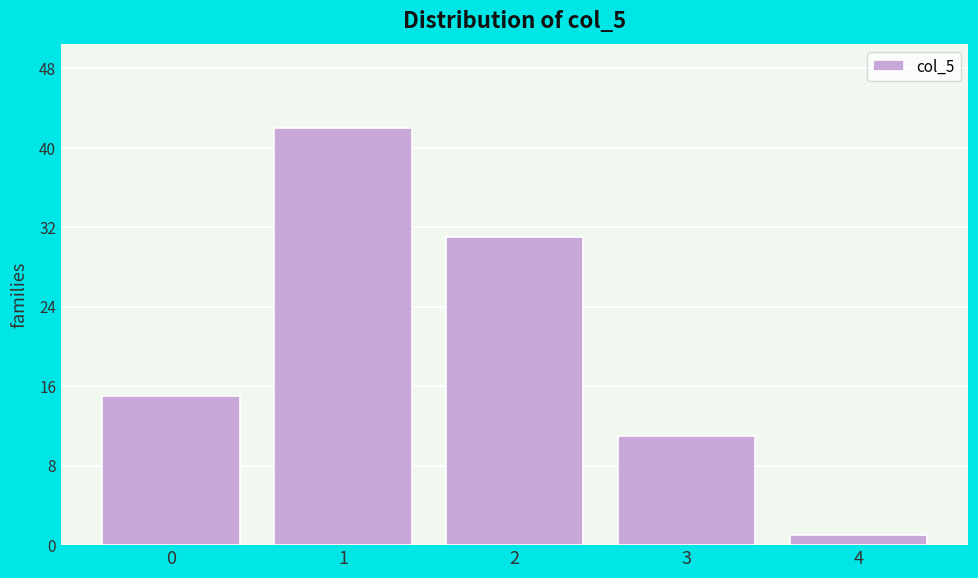

Reading left to right, list all the values displayed in this chart.

15	42	31	11	1